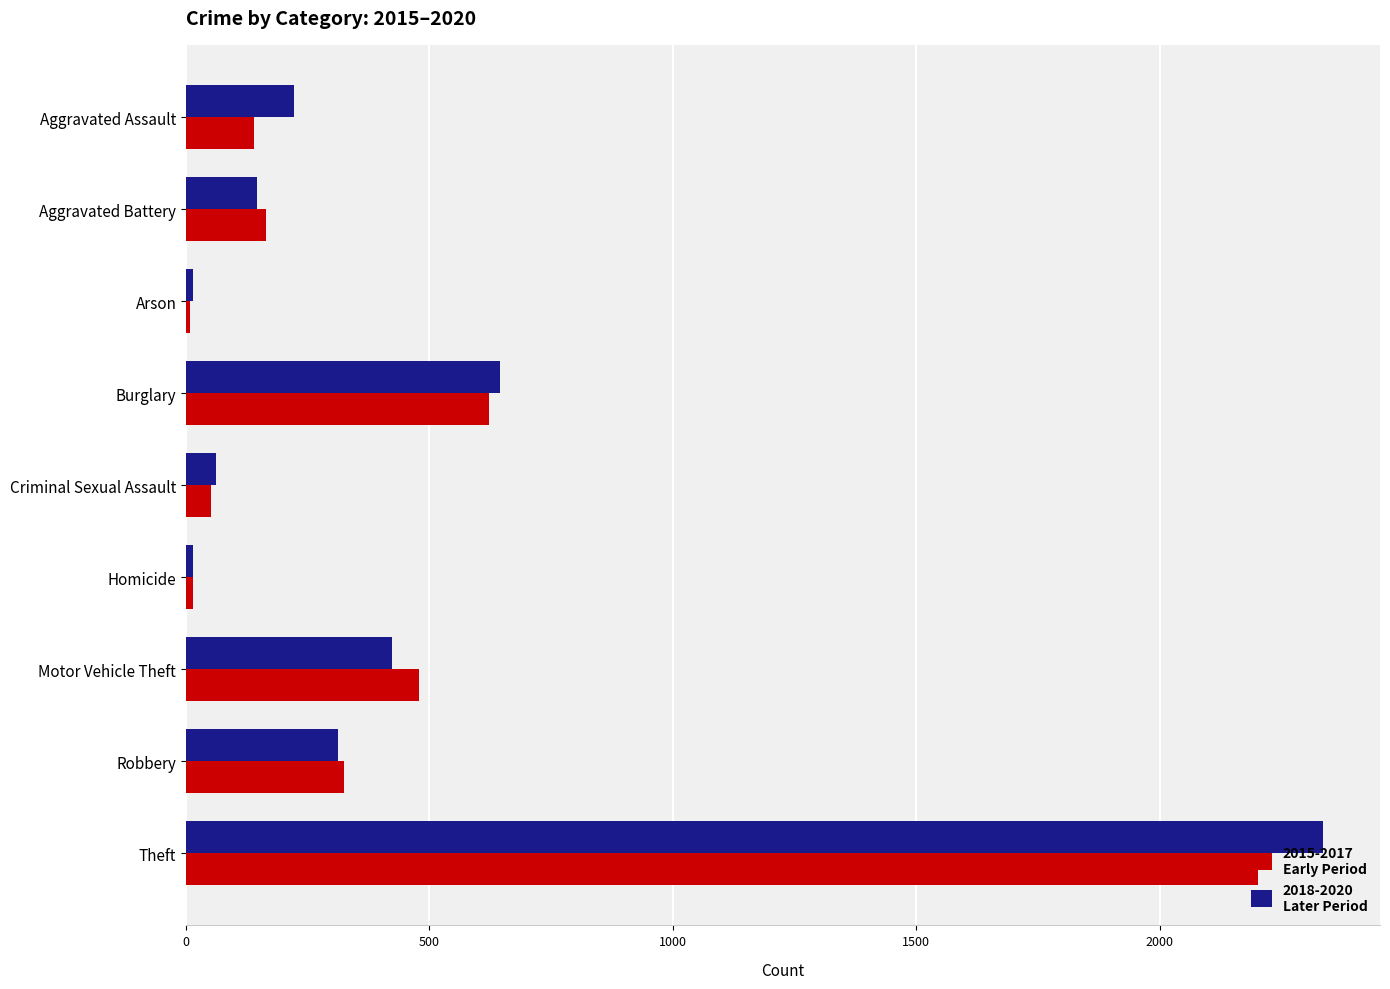

What is the total value across all series at Motor Vehicle Theft?

902